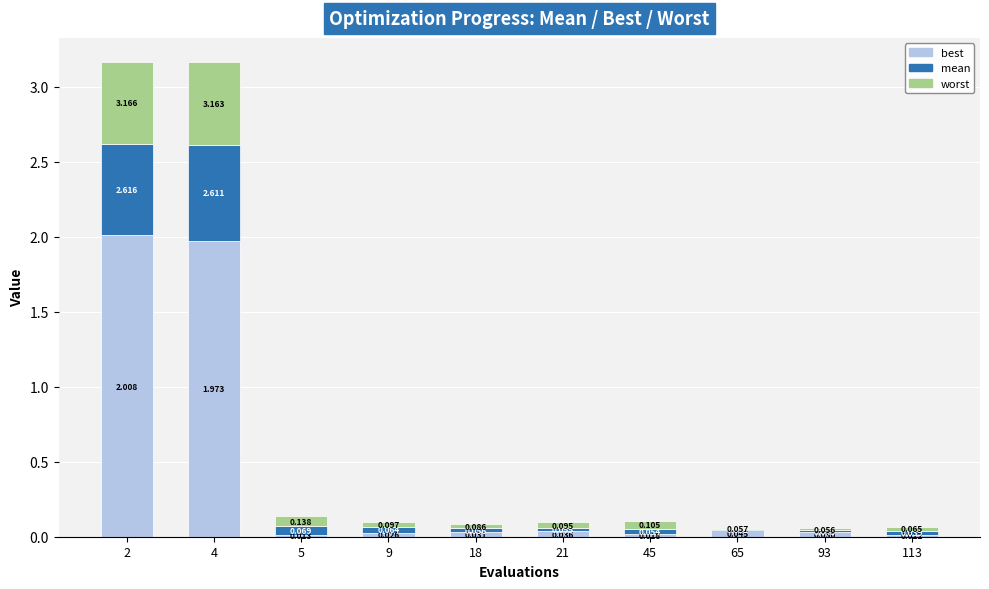

At which label is best closest to 1?

65